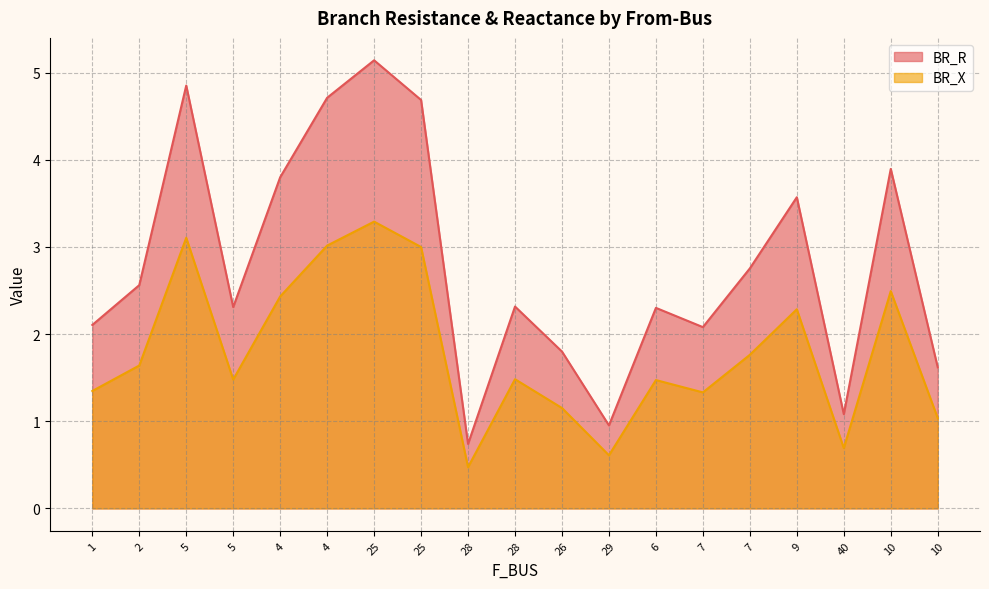

True or false: BR_X has more than 0 points higher than both neighbors.

True